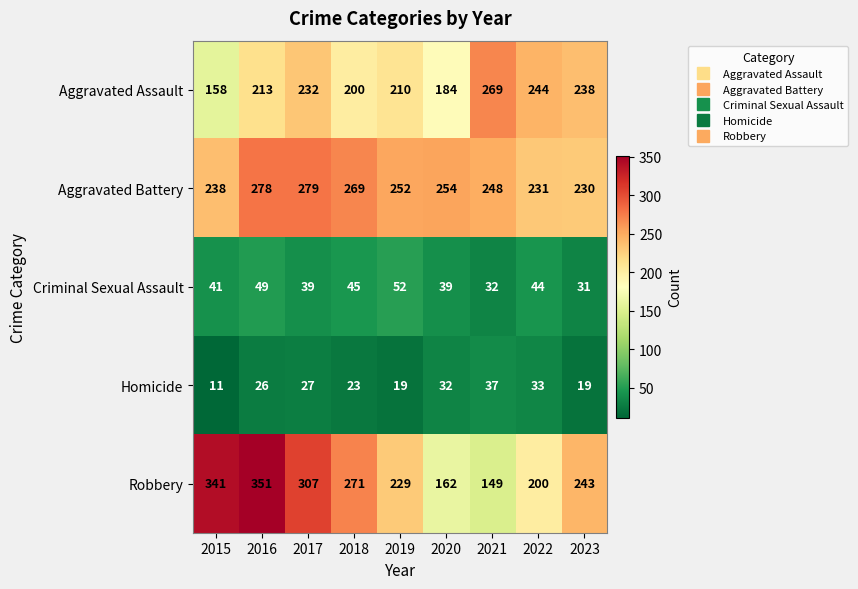

What is the difference between the highest and lowest values at 2020?

222